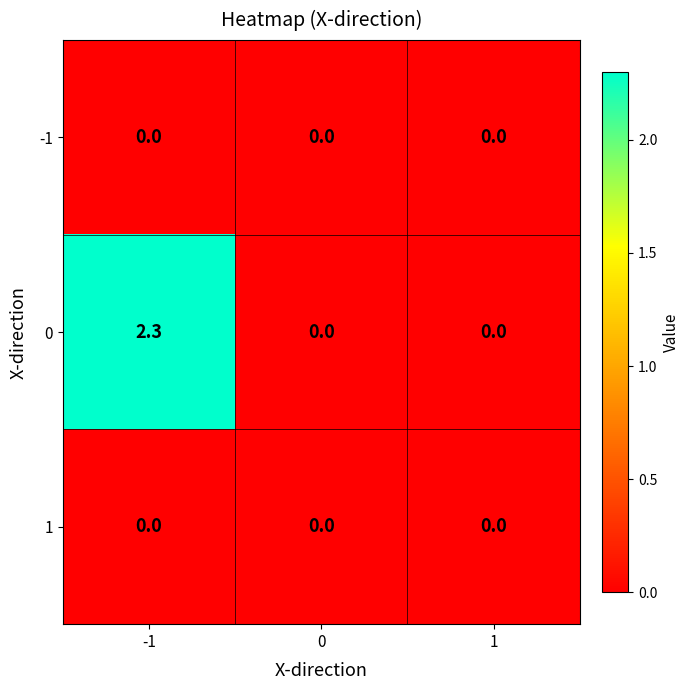

What is the total value across all series at -1?

2.3